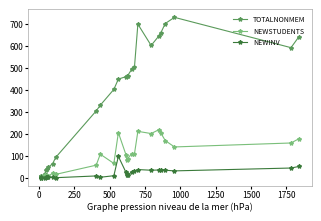

How many distinct data groups are displayed?

3